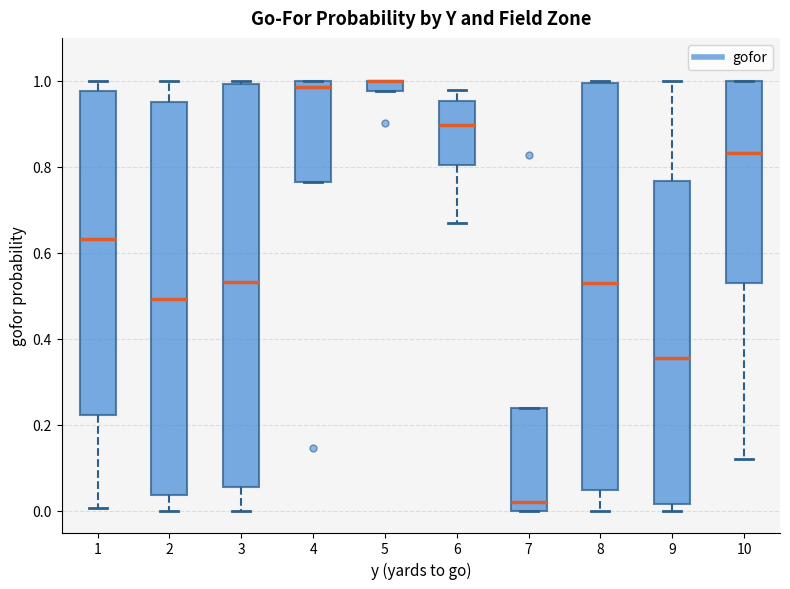

Where does the lower whisker of the box at x = 3 end on the y-axis? The values are not printed on the chart, so give them approximately, as read against the axis.

0.00